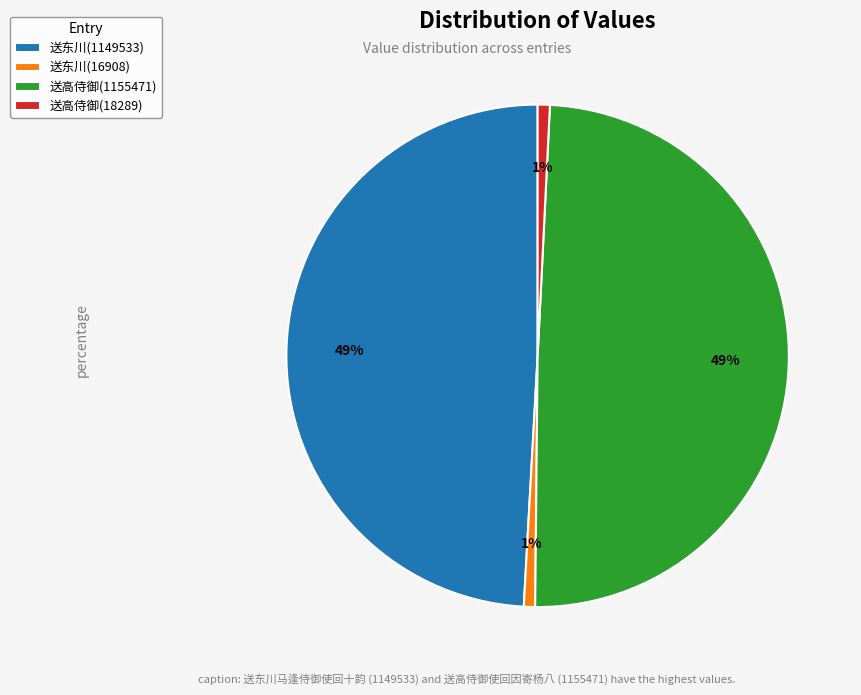

Count the number of slices in the pie.

4